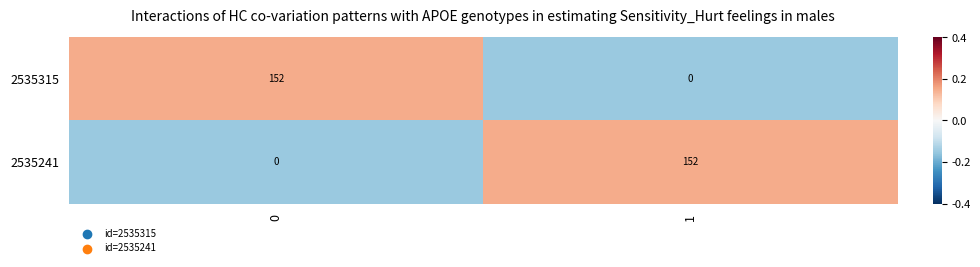

How many data points does each series have?

2